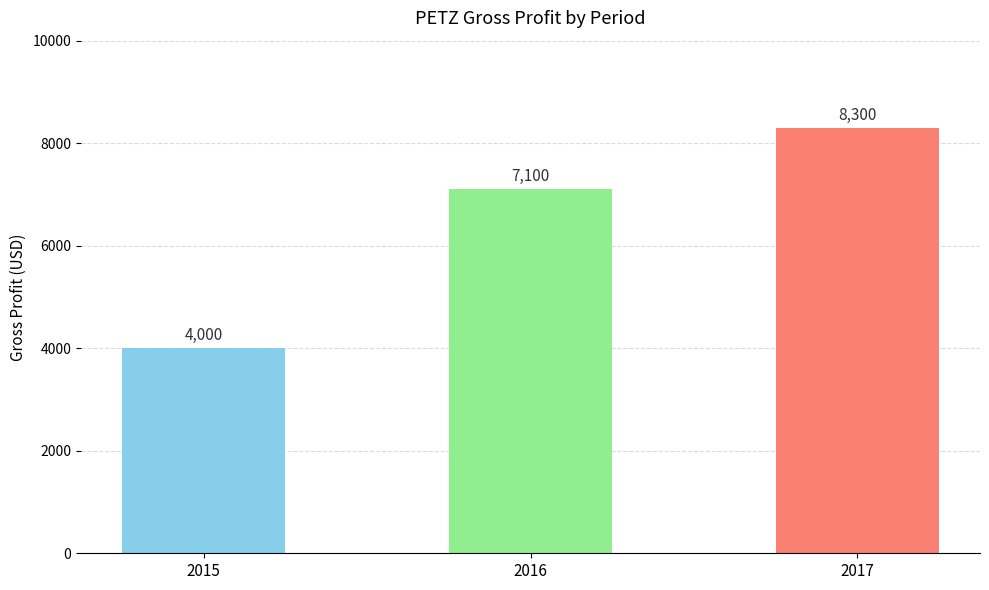

What is the average value?

6467